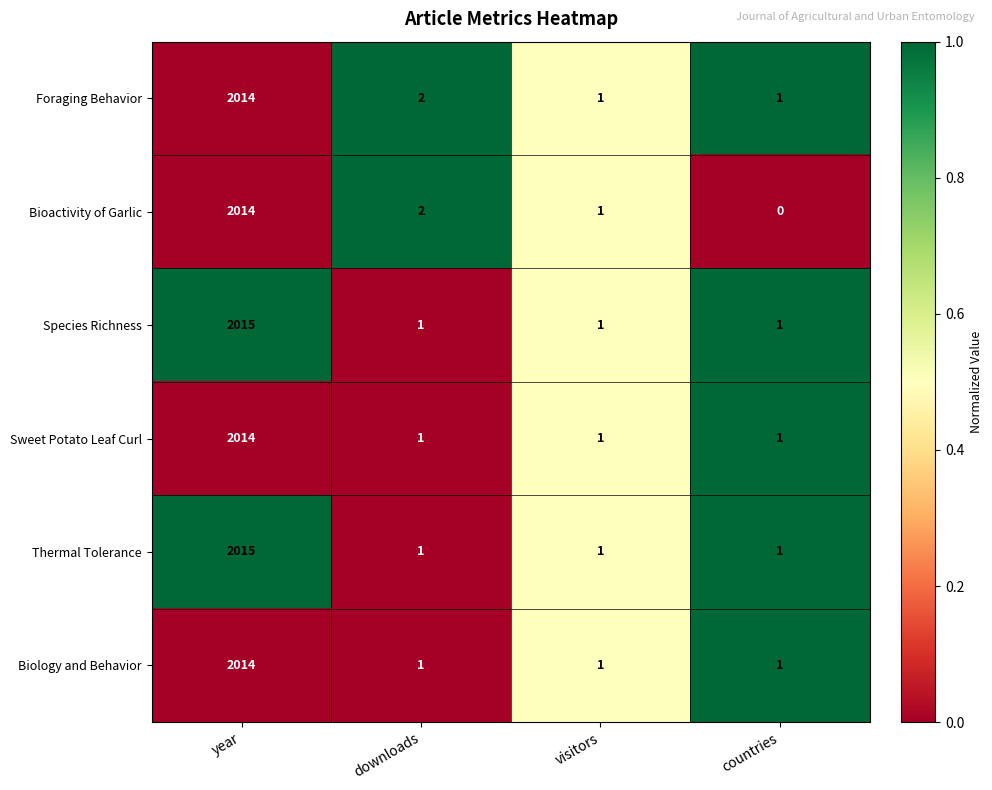

At which category is the sum across all series the highest?

year